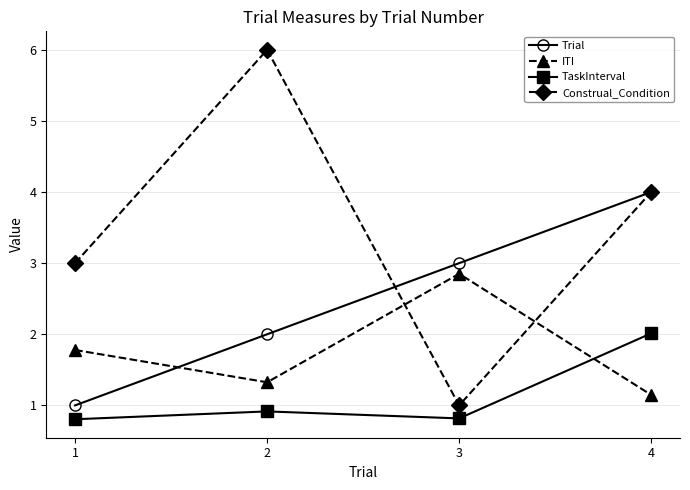

What is the highest value of the ITI series?

2.9